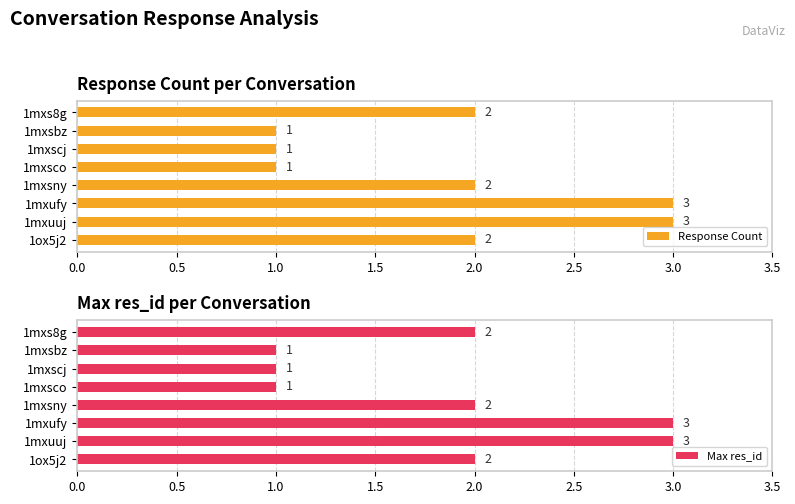

What is the sum of all Response Count values?

15